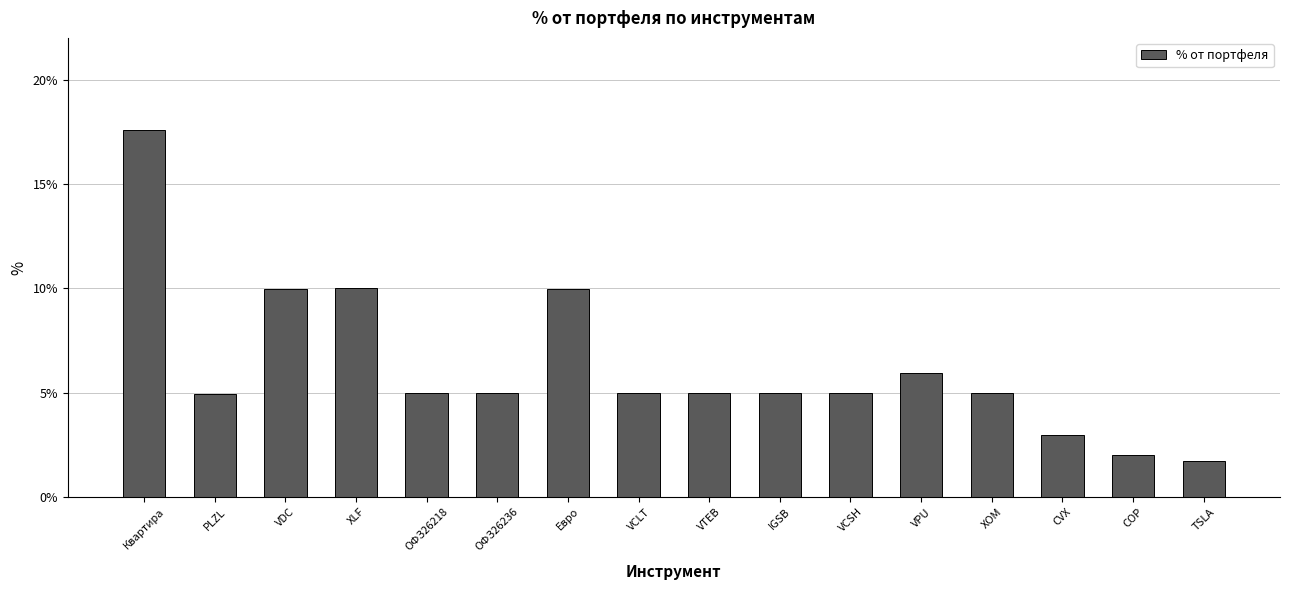

True or false: the data shows 9.9 at VDC.

True